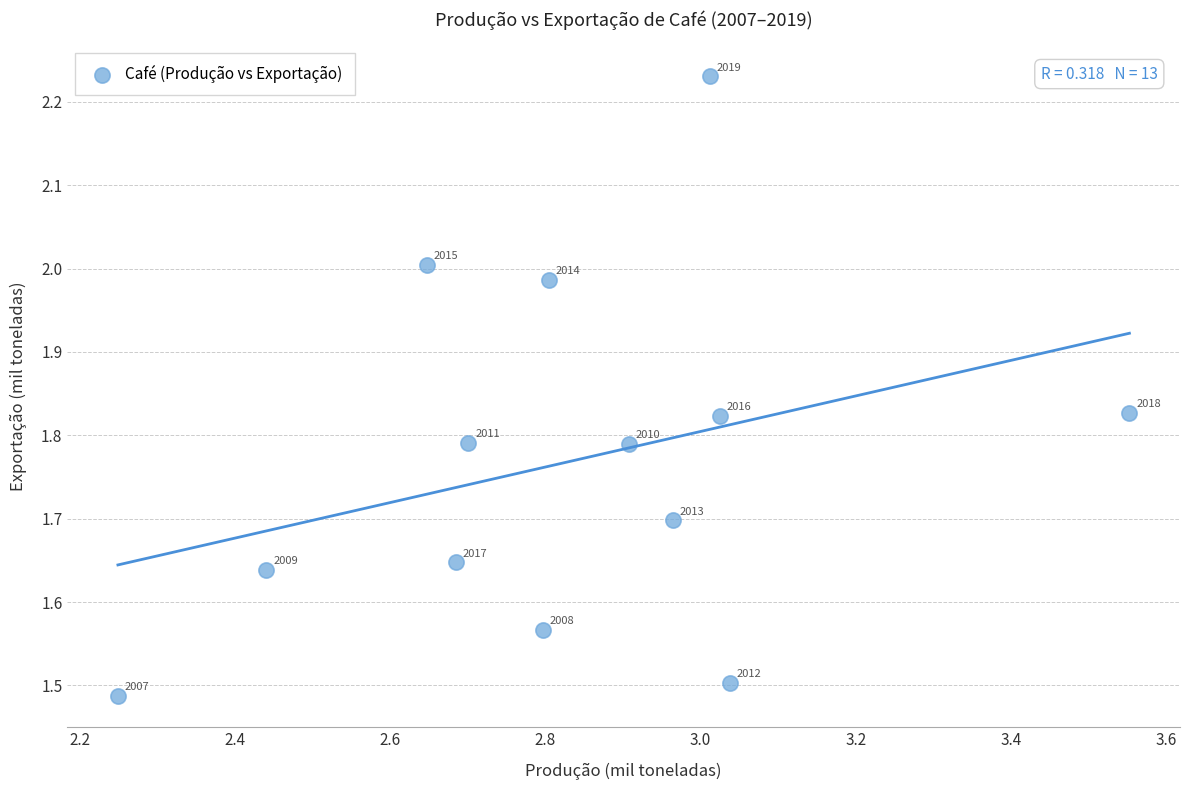

How many points are shown in the scatter plot?

13